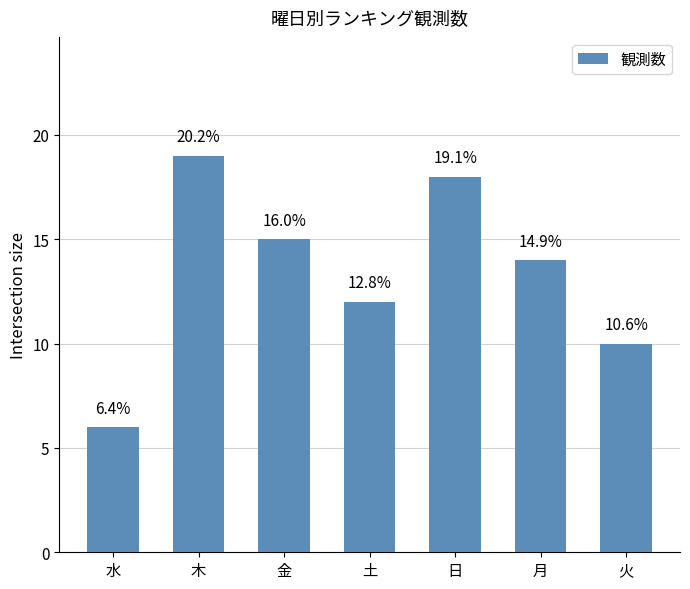

What is the label of the 2nd bar from the left?

木